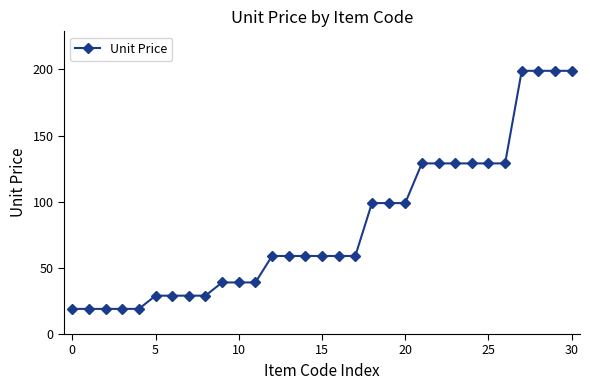

What is the difference between the maximum and second lowest values?

180